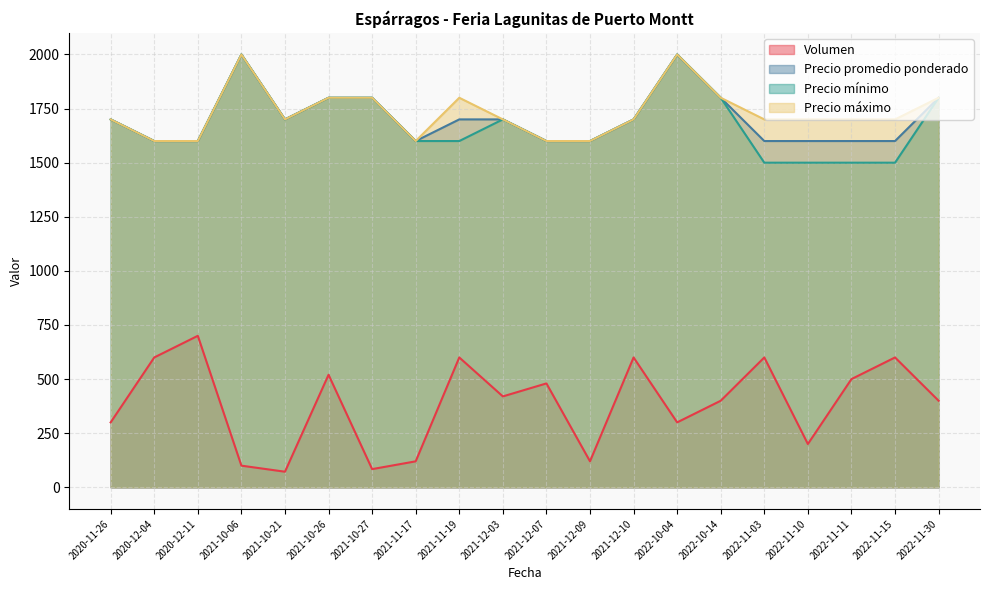

Is the value of Precio mínimo at 2021-12-07 greater than the value of Precio promedio ponderado at 2022-10-04?

No